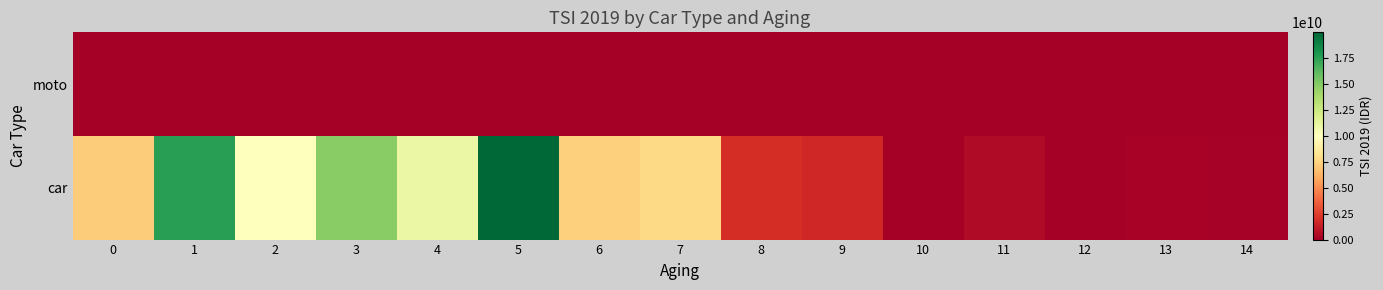

What is the difference between the highest and lowest values at 0?

7210390000.0